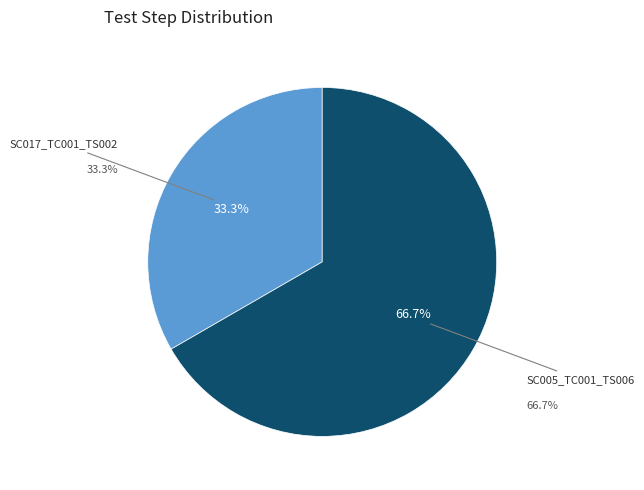

The SC017_TC001_TS002 slice represents 33% of the pie. True or false?

True